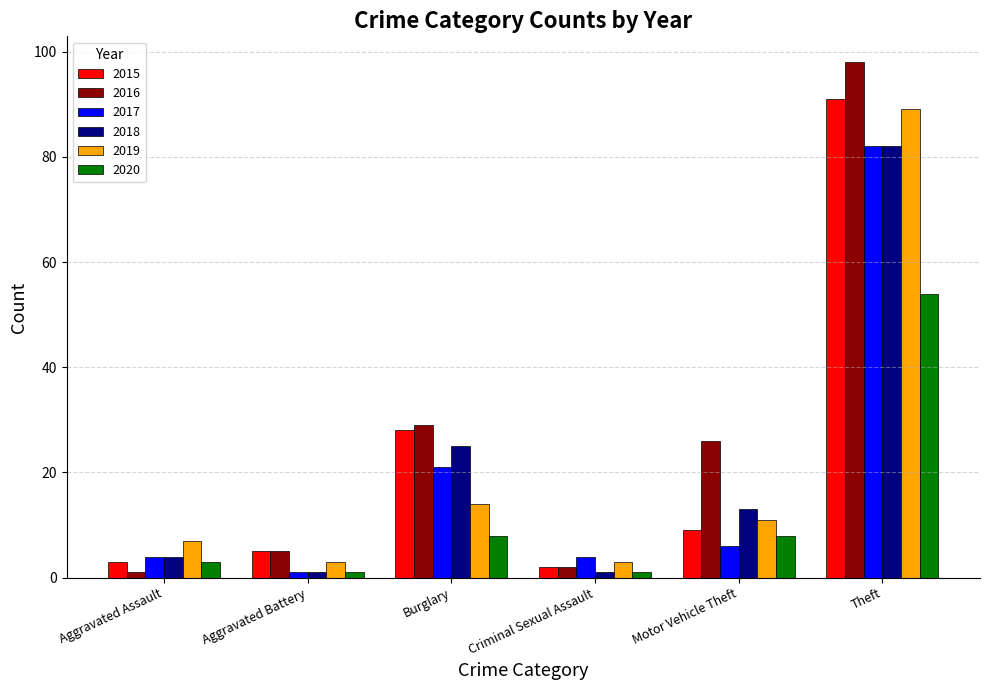

At Motor Vehicle Theft, list the series in order from largest to smallest.

2016, 2018, 2019, 2015, 2020, 2017